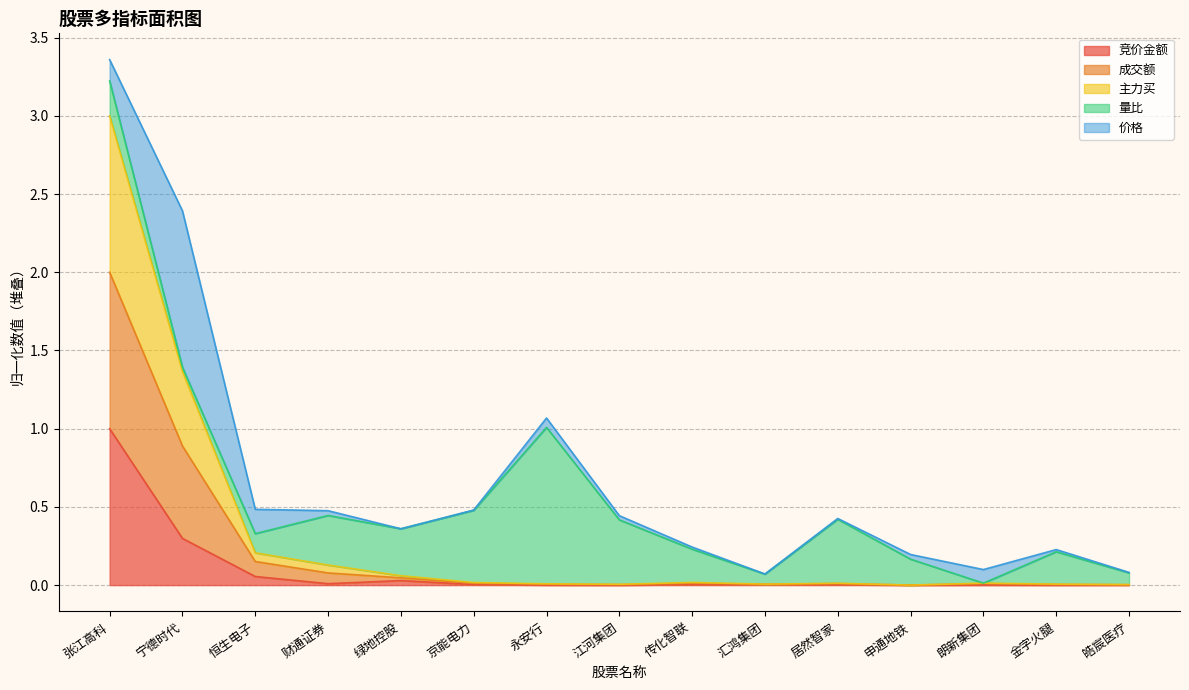

At which category does 竞价金额 reach its first local valley?

财通证券